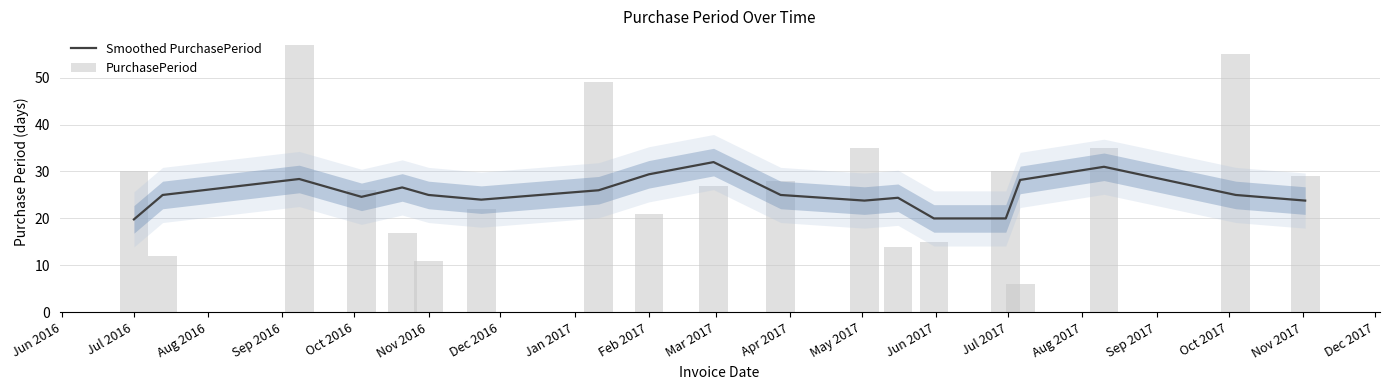

What is the spread (max minus min) of values at Dec 2016?

2.0